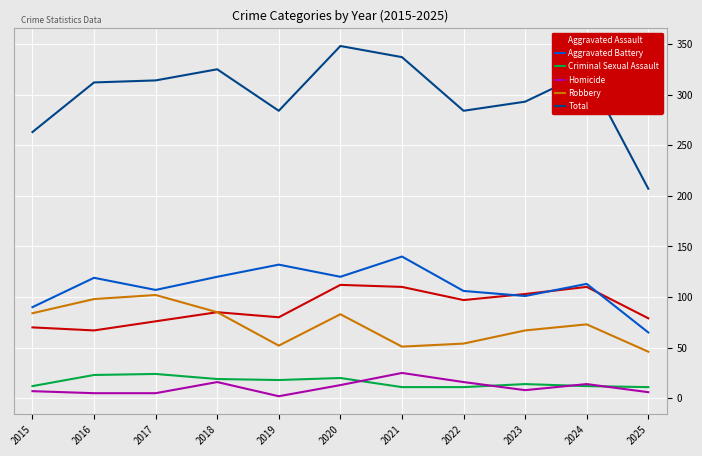

What is the difference between the maximum and minimum values in the Criminal Sexual Assault series?

13